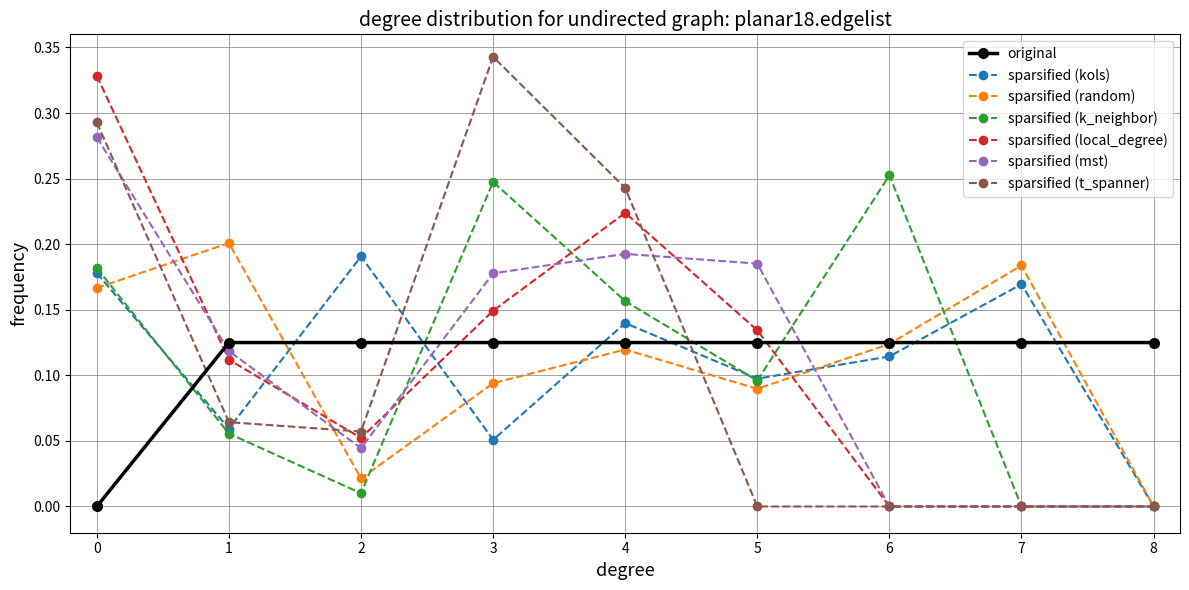

Which series changed the most between 2 and 8?

sparsified (kols)